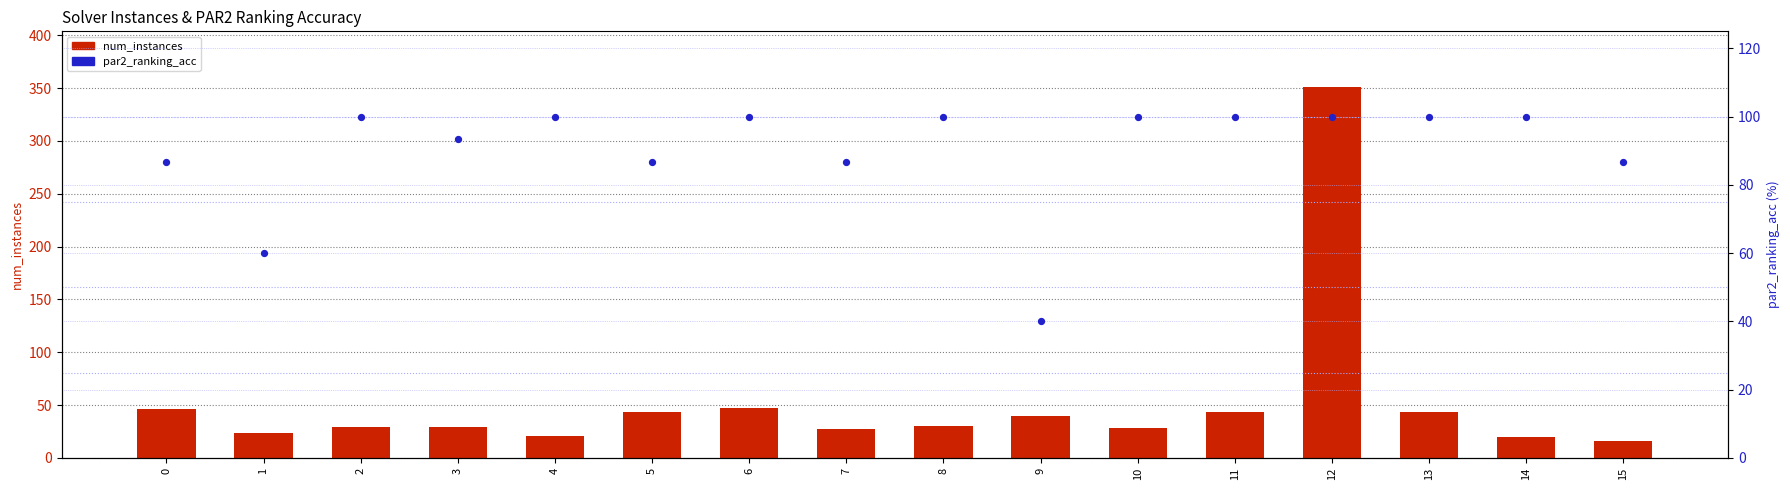

At how many categories does at least one series exceed 332?

1